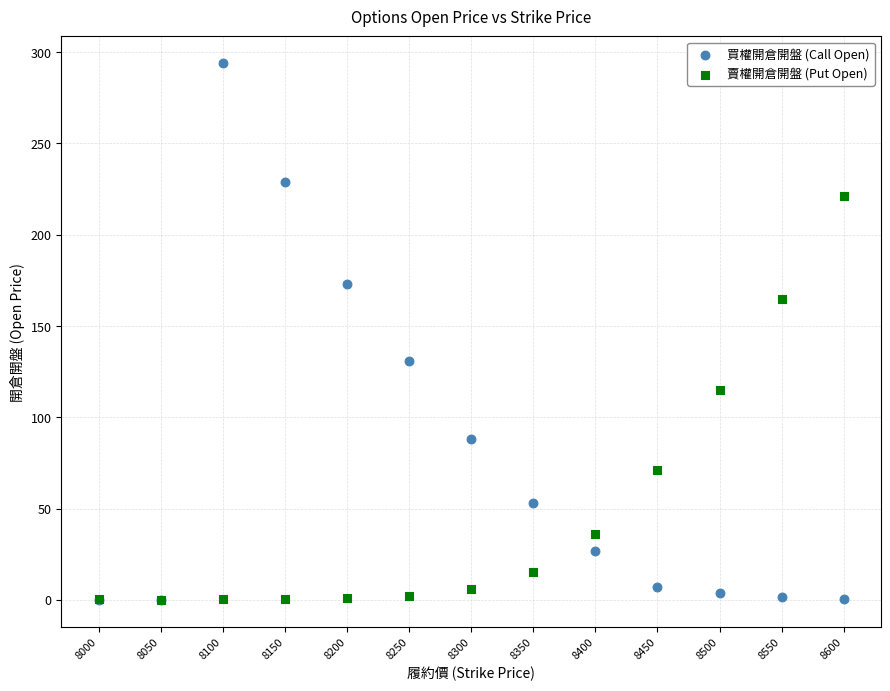

Which series reaches the maximum Y coordinate?

買權開倉開盤 (Call Open)